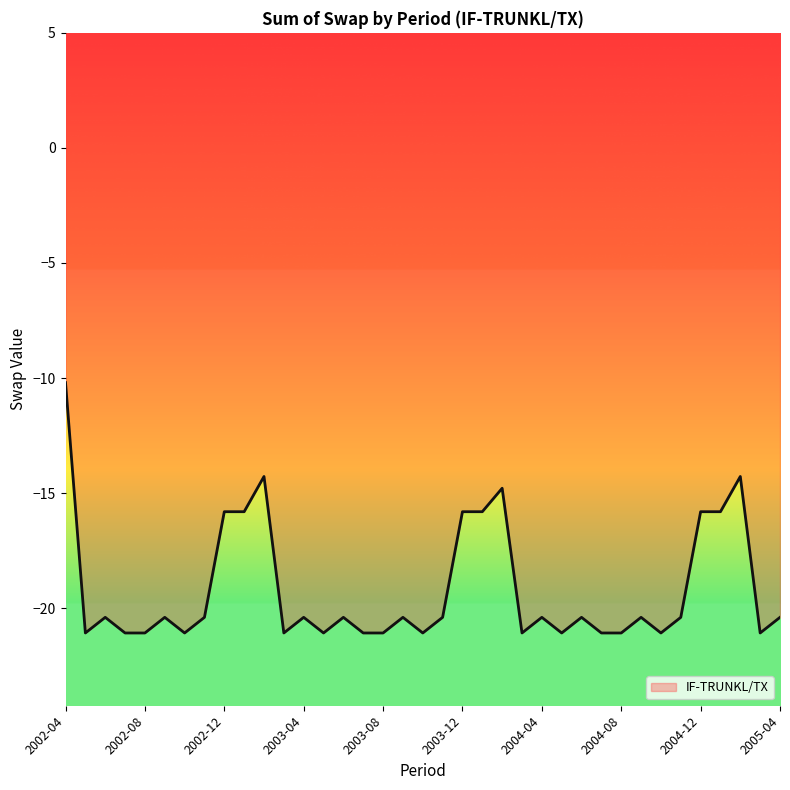

What is the sum of the values at 2003-07 and 2005-03?

-42.2